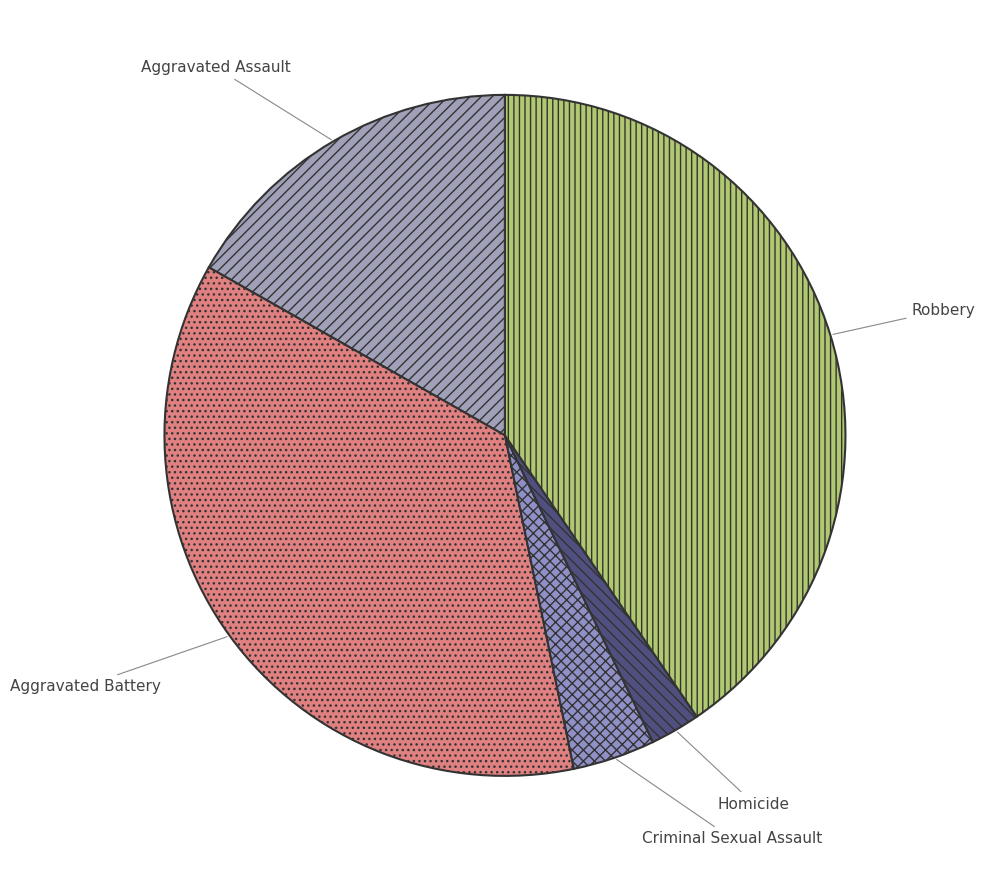

Which category has the smallest portion of the pie?

Homicide